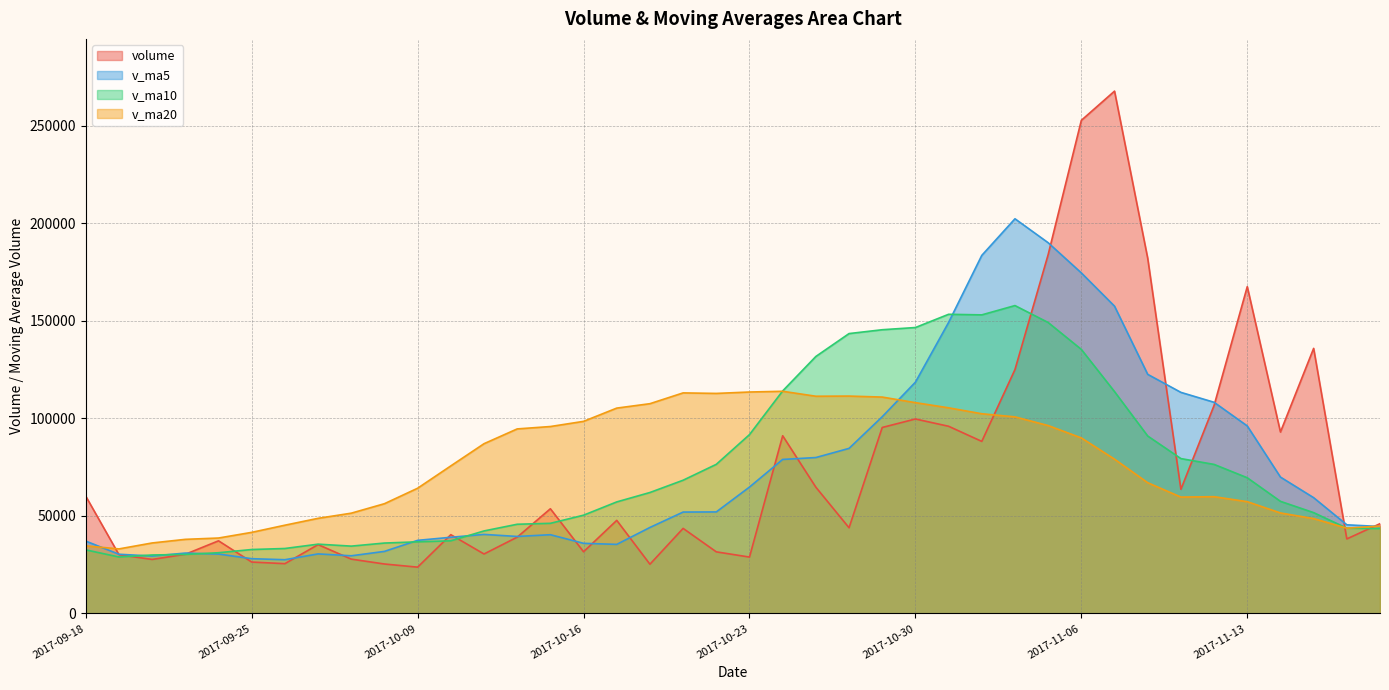

List the series in order of their peak value, highest first.

volume, v_ma5, v_ma10, v_ma20